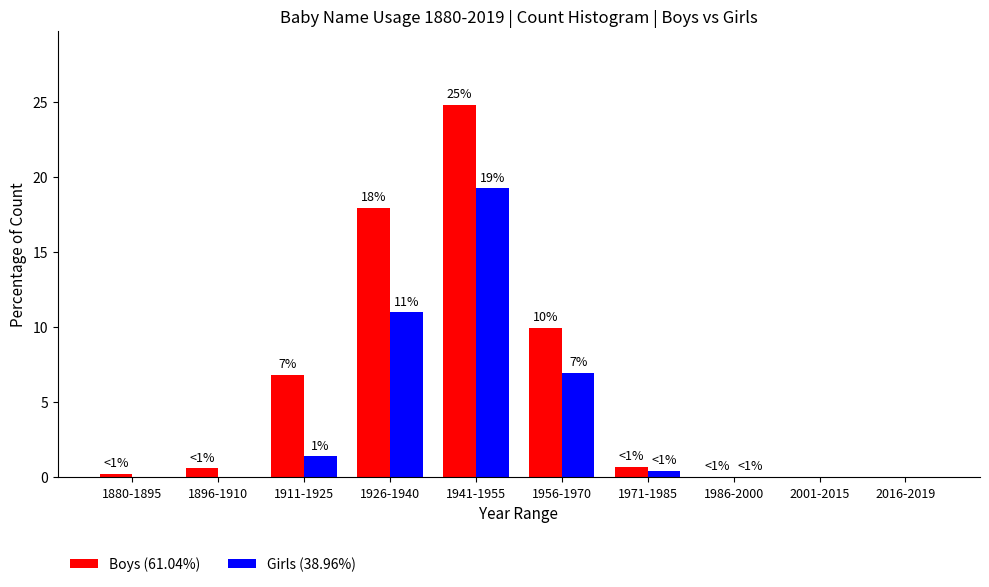

Is it true that Boys (61.04%) equals -13.9 at 2016-2019?

False